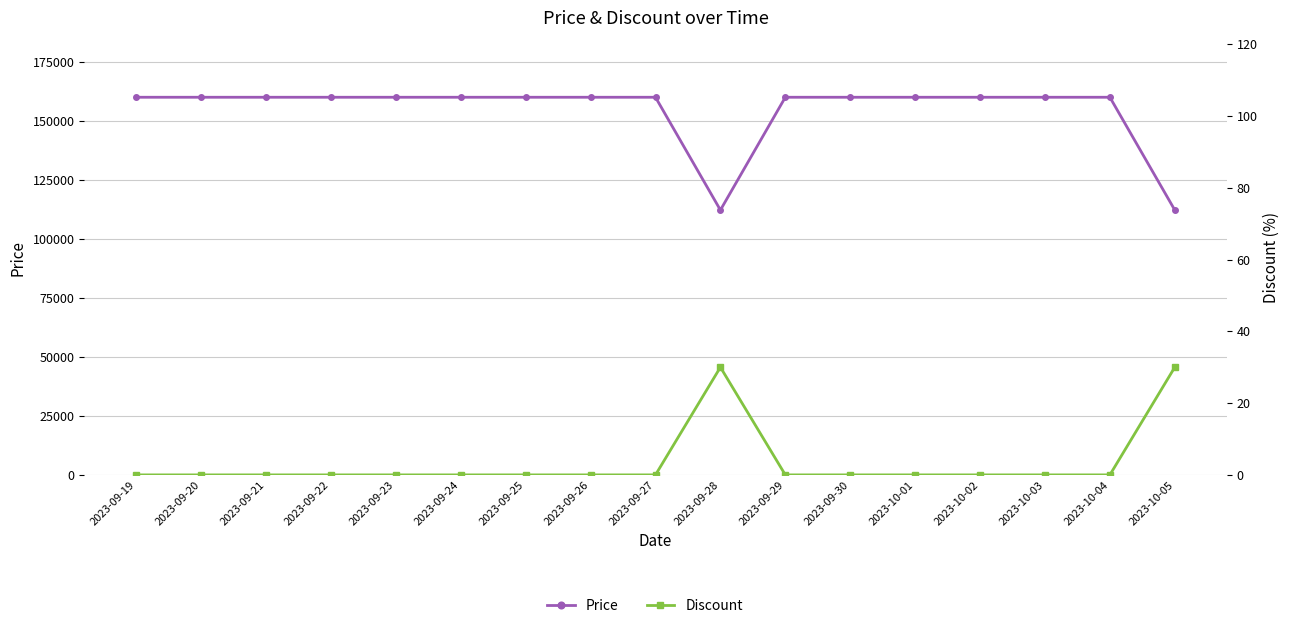

True or false: Discount and Price intersect in this chart.

False